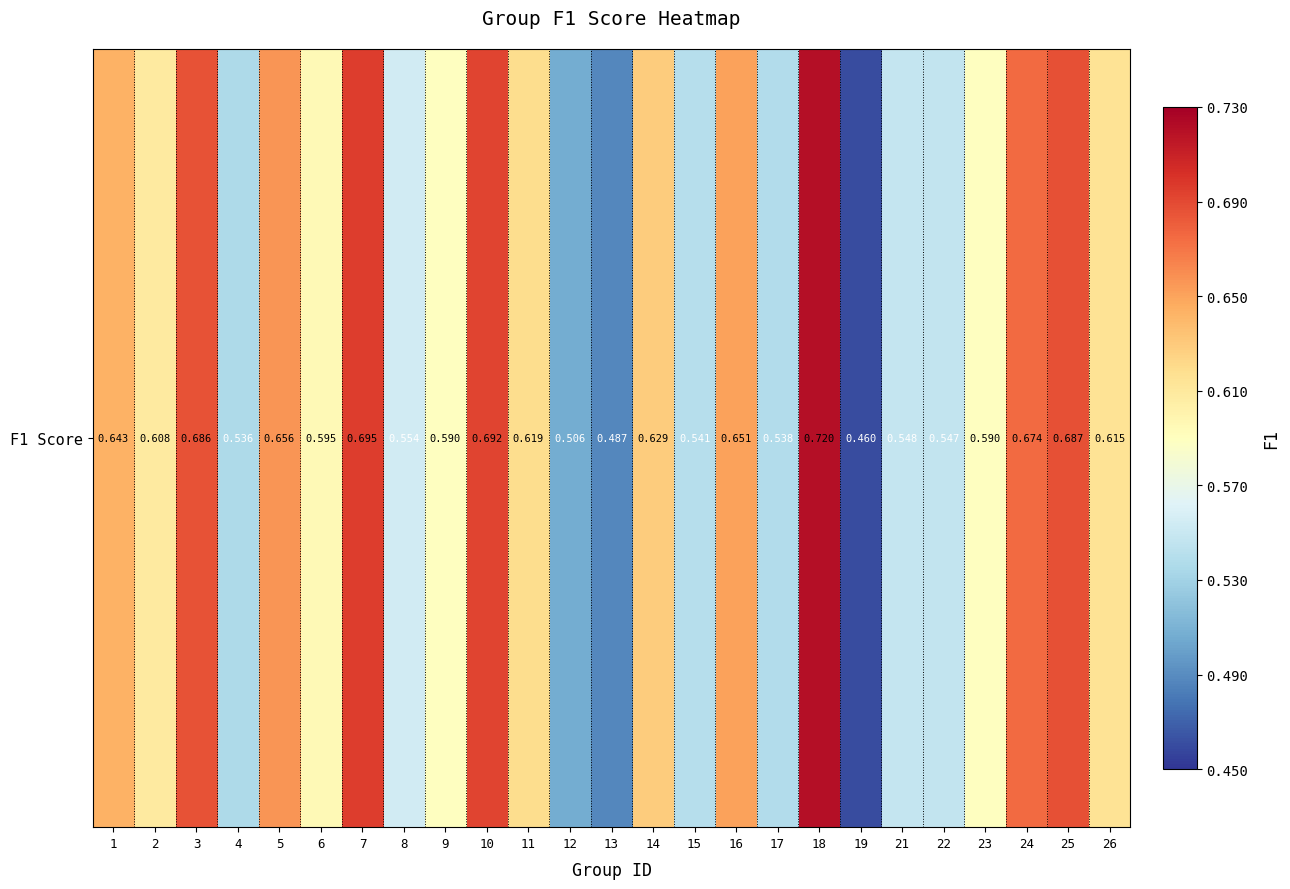

Rank the categories by value from highest to lowest.

18, 7, 10, 25, 3, 24, 5, 16, 1, 14, 11, 26, 2, 6, 9, 23, 8, 21, 22, 15, 17, 4, 12, 13, 19